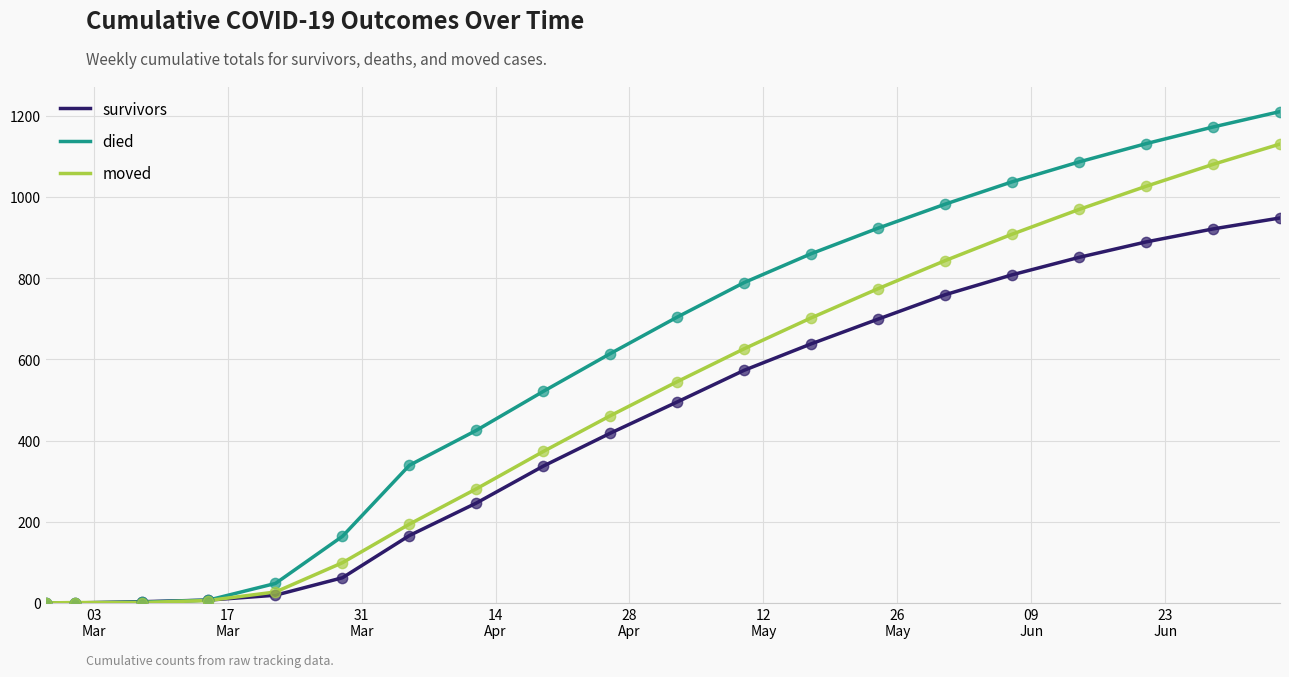

What are all the series names shown in the legend?

survivors, died, moved